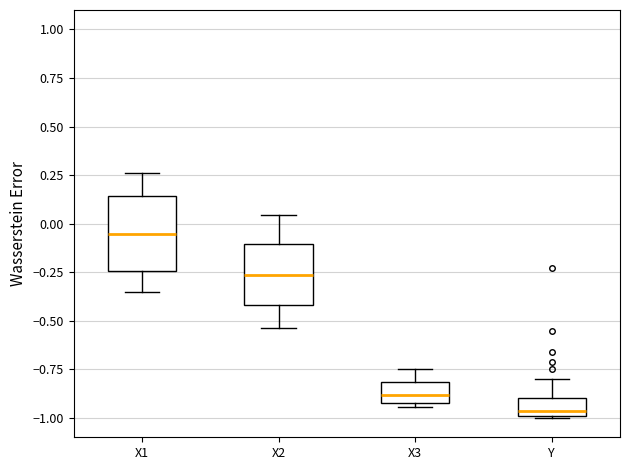

Reading left to right, transcribe this box plot: for each box, give where its median line is, the range the box spans, and where its two whiskers end, as read against the y-axis. The values are not printed on the chart, so give them approximately, as read against the axis.

X1: median -0.05, box -0.25 to 0.15, whiskers -0.35 to 0.25
X2: median -0.25, box -0.40 to -0.10, whiskers -0.55 to 0.05
X3: median -0.90 (inside the box), box -0.90 to -0.80, whiskers -0.95 to -0.75
Y: median -0.95, box -1.00 to -0.90, whiskers -1.00 to -0.80